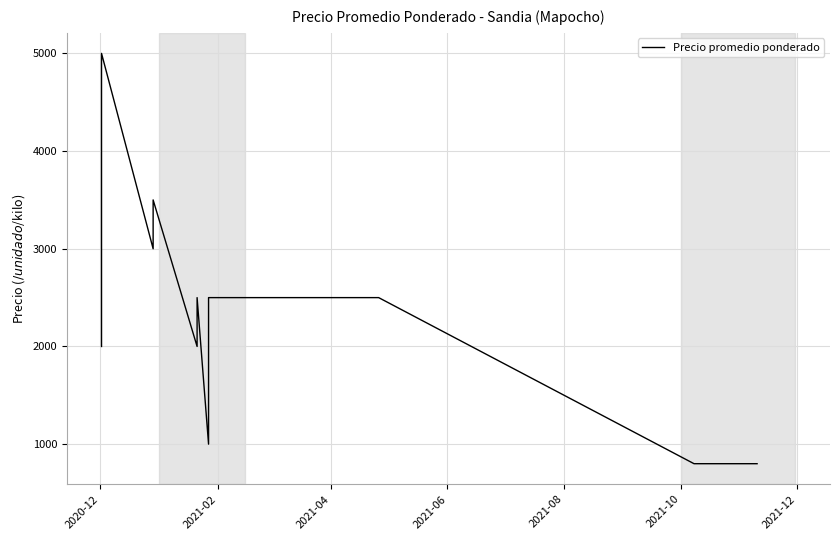

At which label is the value closest to 2900?

2021-02